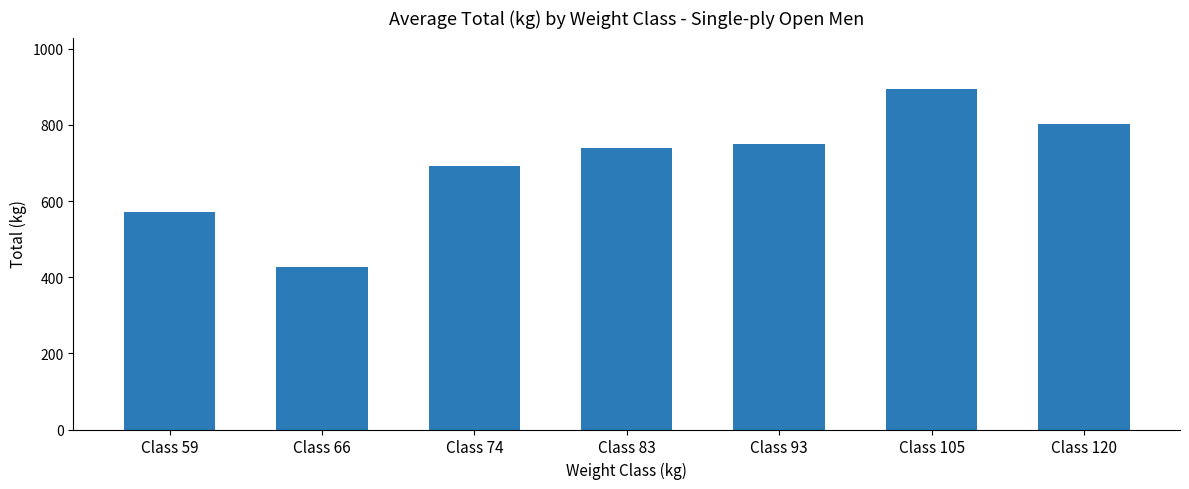

Which label corresponds to the smallest value in the chart?

Class 66